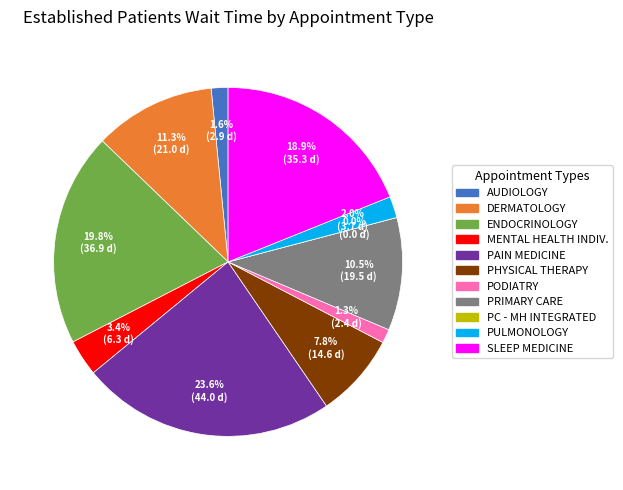

What is the largest slice in the pie chart?

PAIN MEDICINE